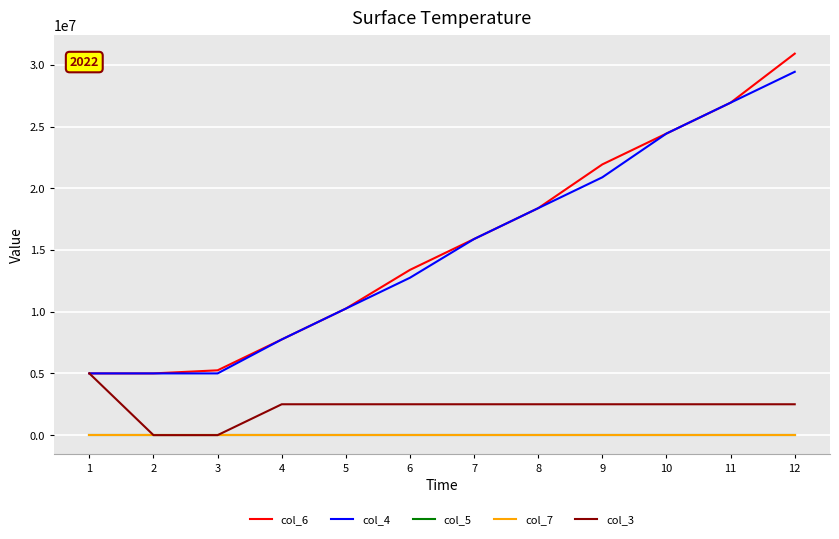

True or false: col_7 and col_6 cross at least once.

False